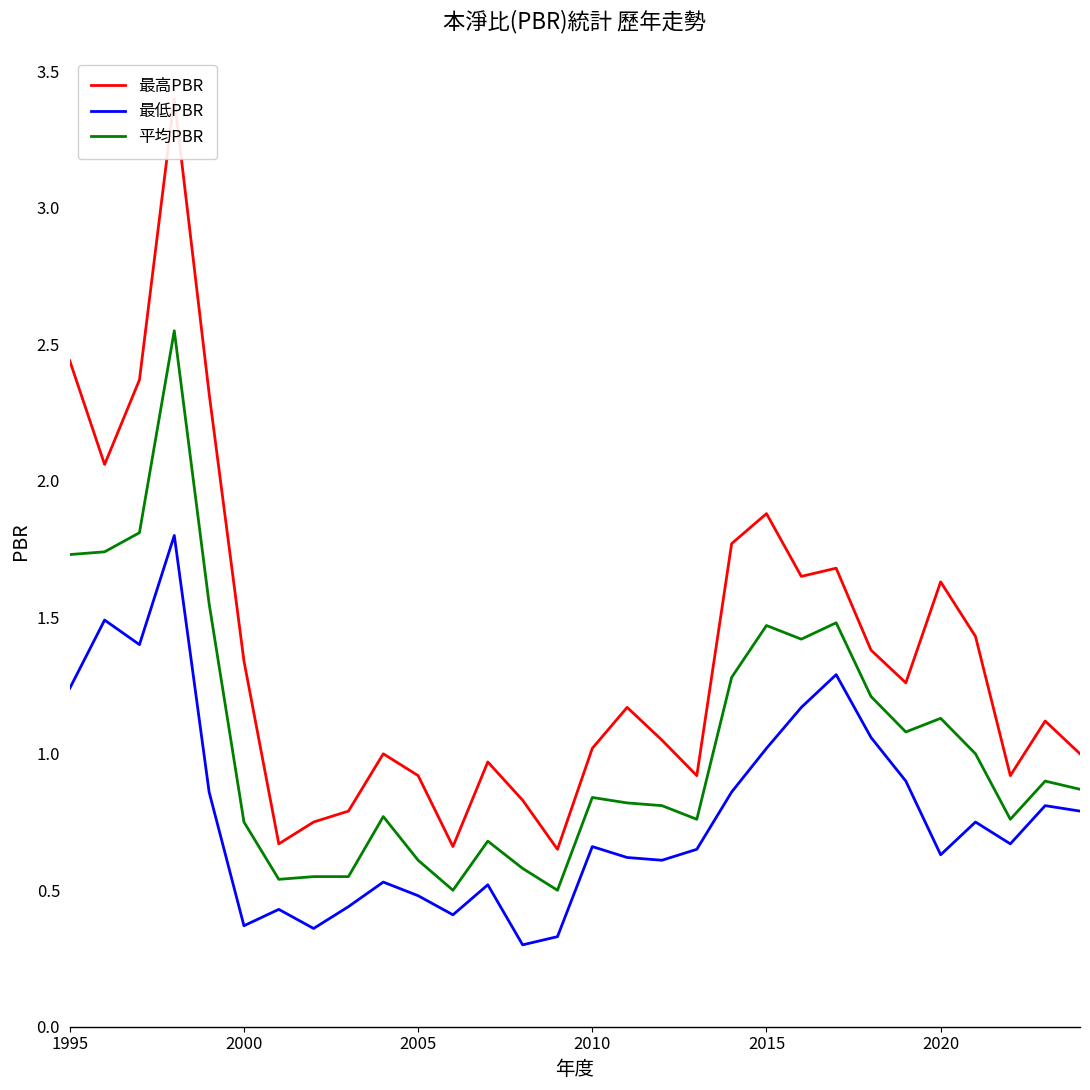

What is the greatest value displayed?

3.4